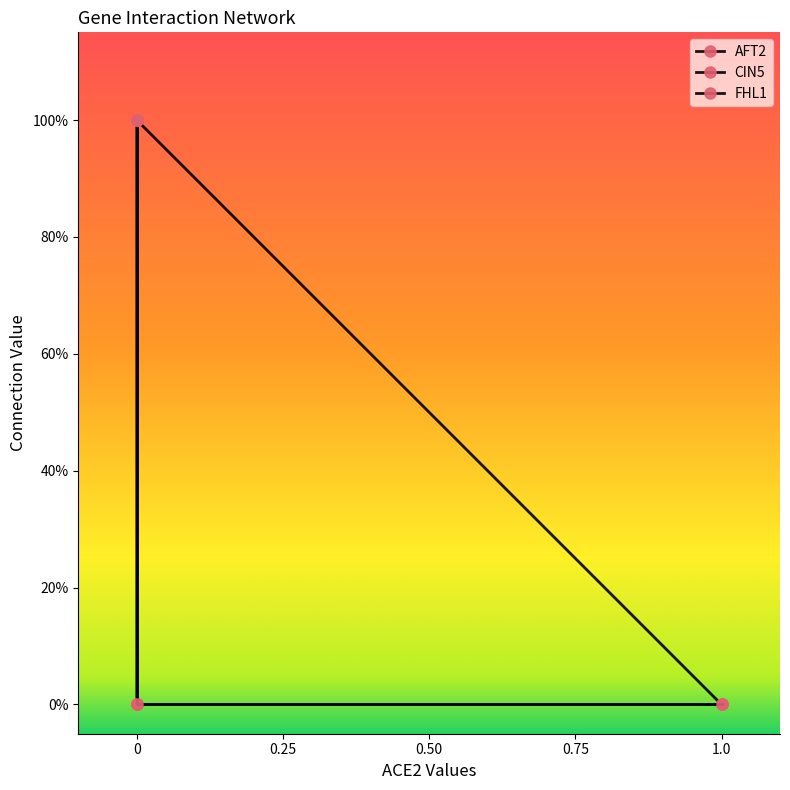

Reading left to right, extract all data points from this chart.

AFT2: 0	1	0	0
CIN5: 0	0	1	1
FHL1: 0	0	1	1